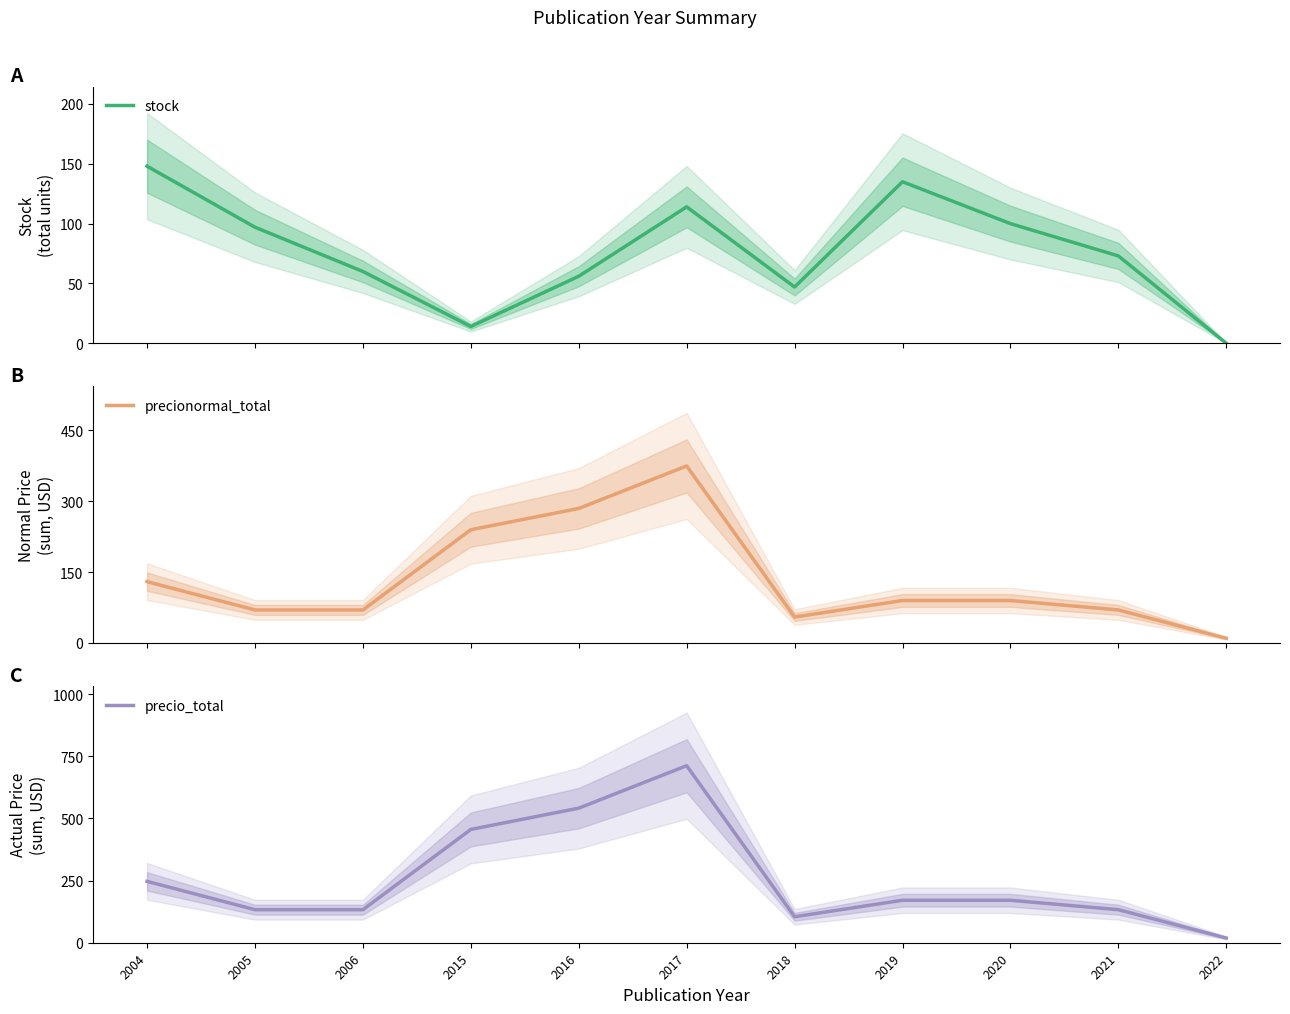

Which series has the largest total across all categories?

precio_total